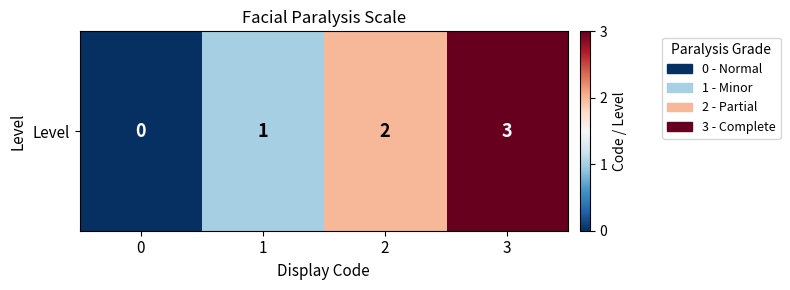

Count the values in the range 1 to 3.

3